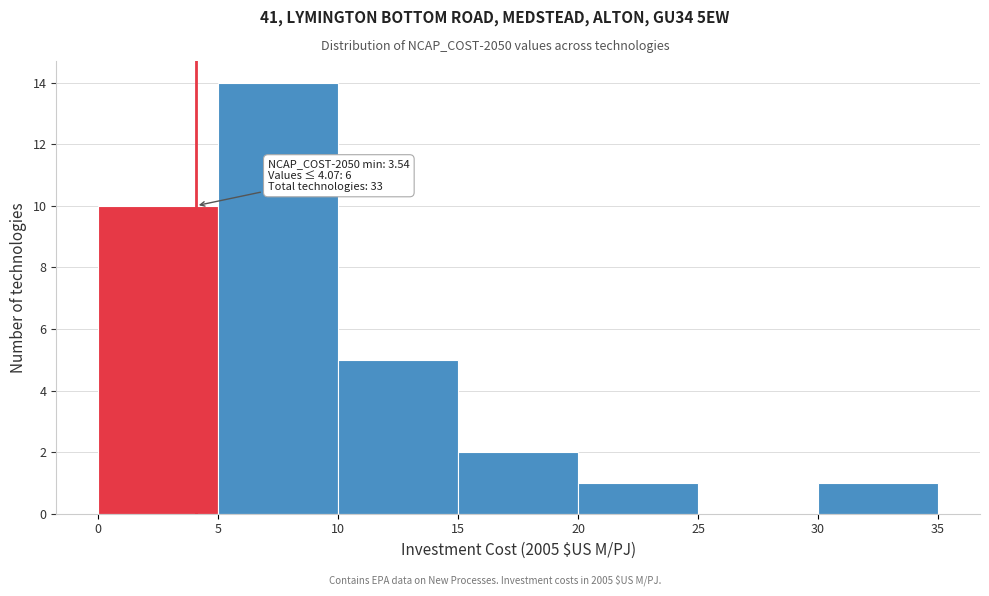

Over which range of the x-axis is the bar tallest?

5 to 10